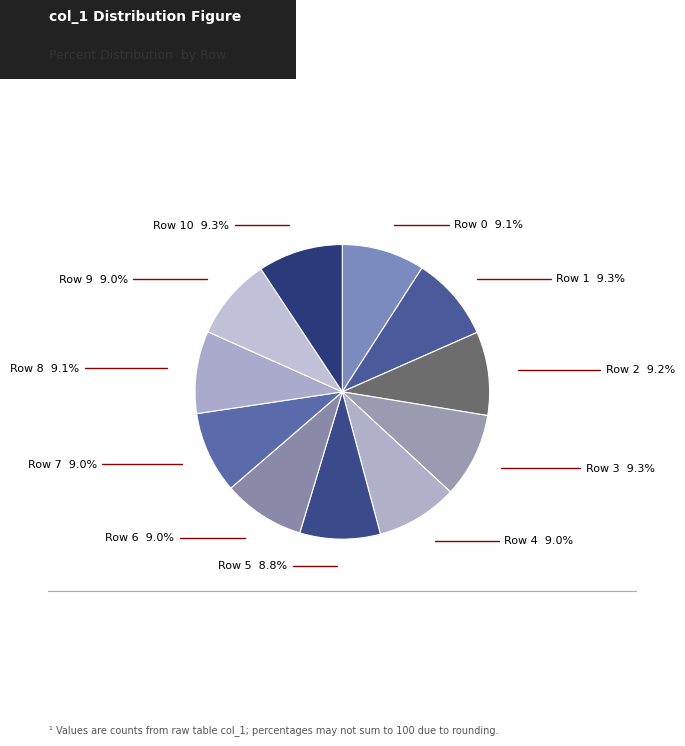

To the nearest percent, what is the average slice percentage?

9%